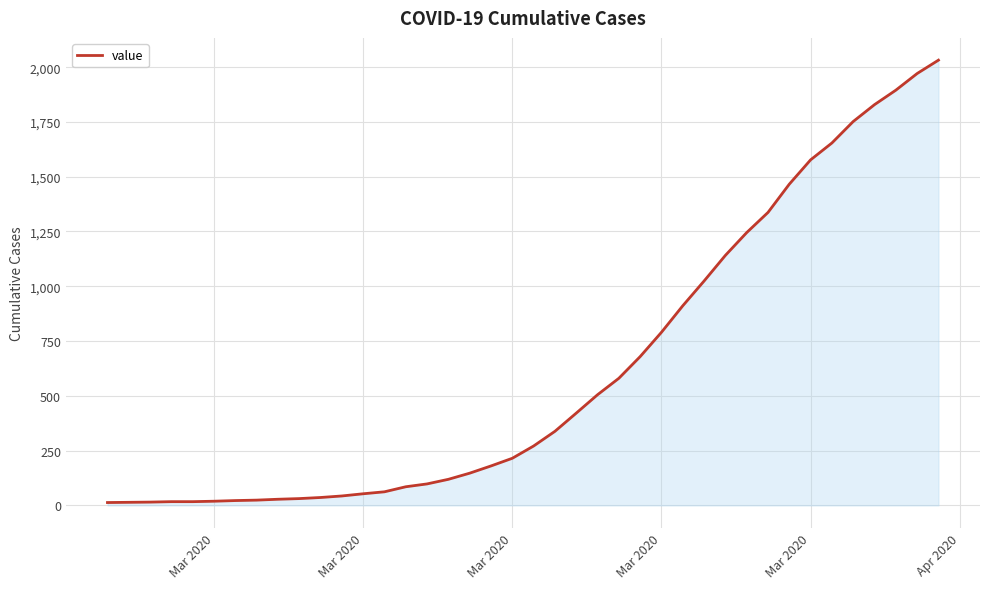

What is the greatest value displayed?

2032